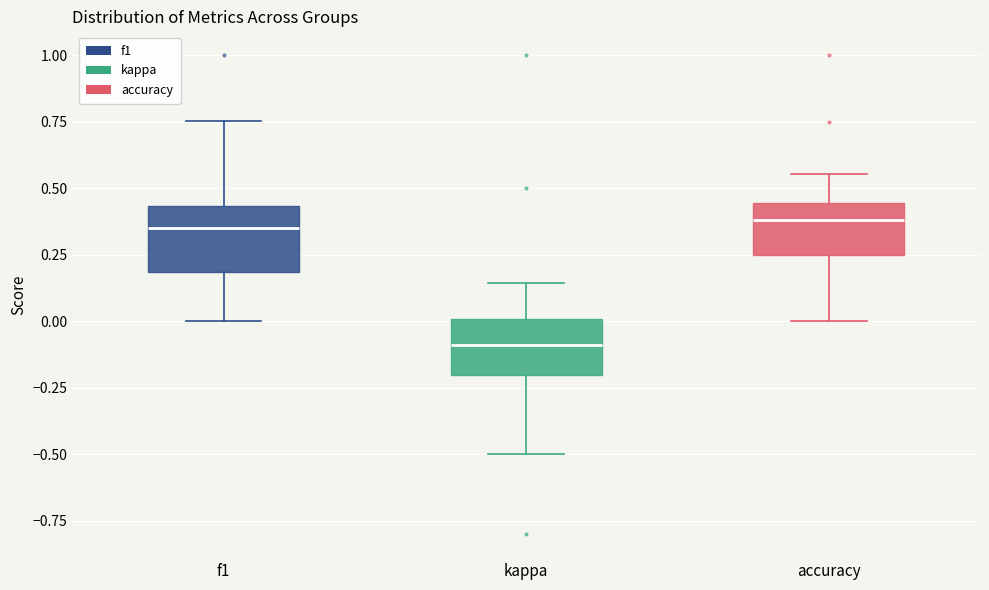

Reading left to right, read every box against the y-axis: the position of its median line, the range the box covers, and the ends of its whiskers. The values are not printed on the chart, so give them approximately, as read against the axis.

f1: median 0.35, box 0.20 to 0.45, whiskers 0.00 to 0.75
kappa: median -0.10, box -0.20 to 0.00, whiskers -0.50 to 0.15
accuracy: median 0.40, box 0.25 to 0.45, whiskers 0.00 to 0.55